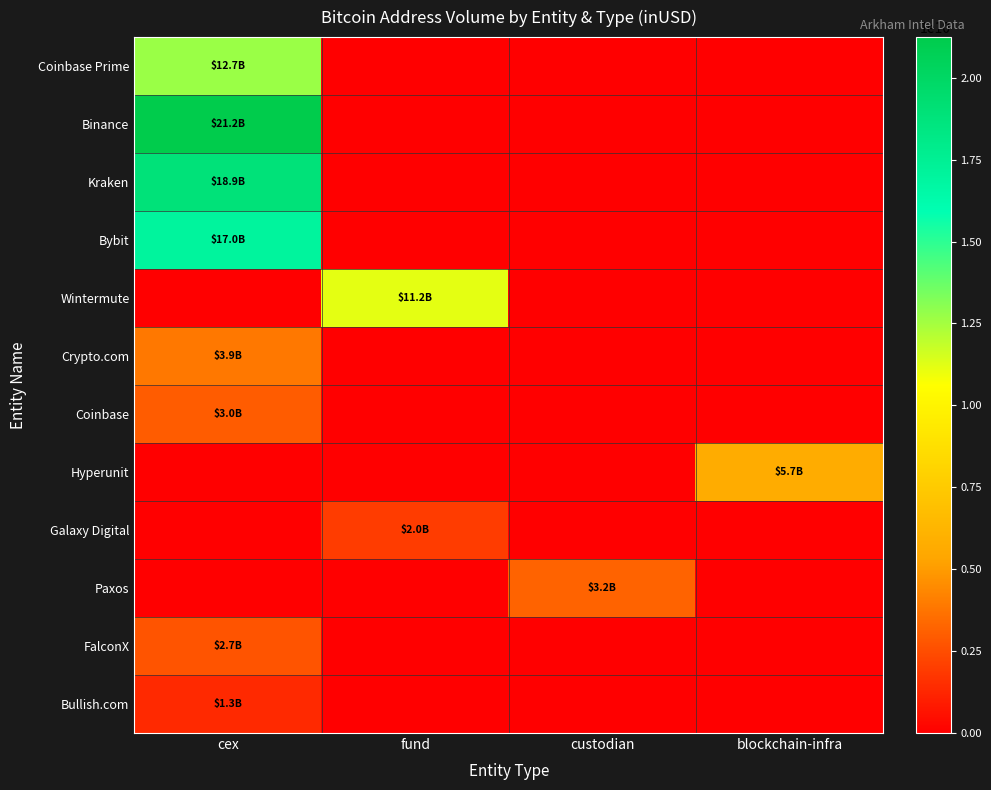

Between custodian and cex, which is larger?

cex